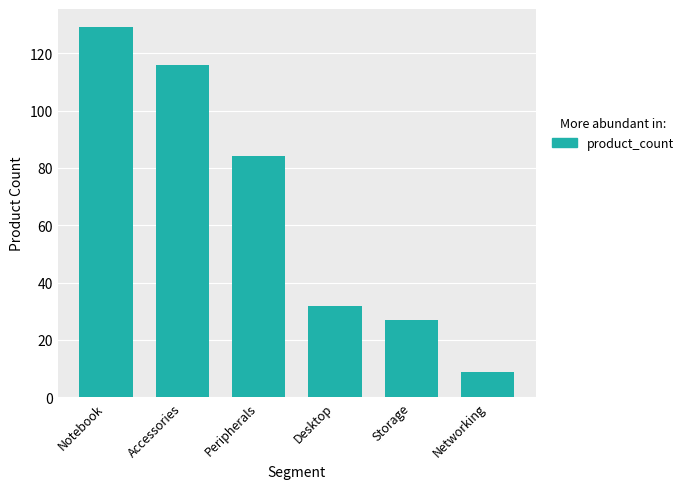

Which label corresponds to the smallest value in the chart?

Networking